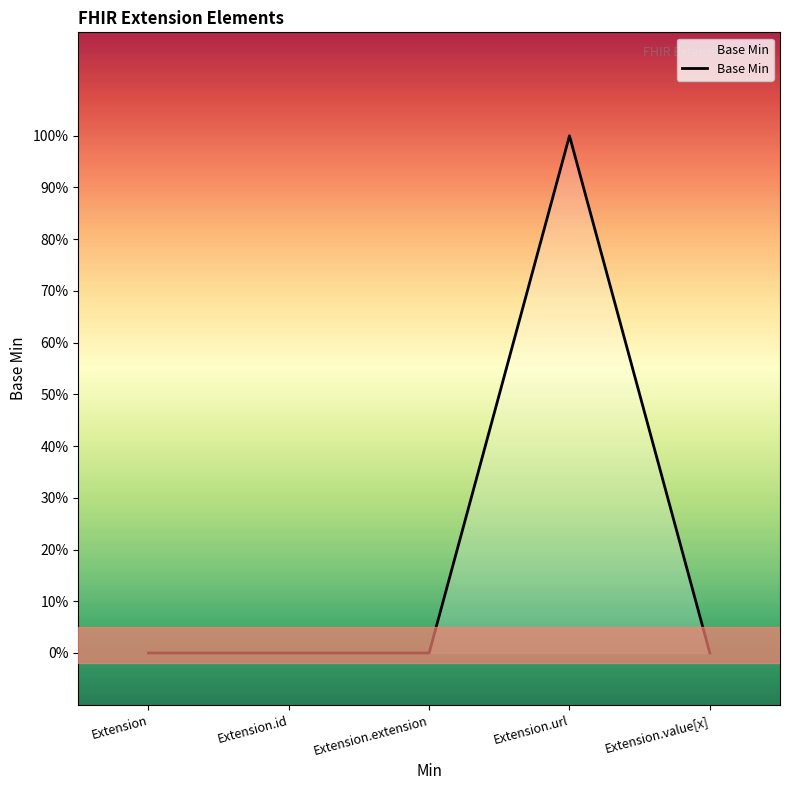

True or false: the data shows 1 at Extension.url.

True